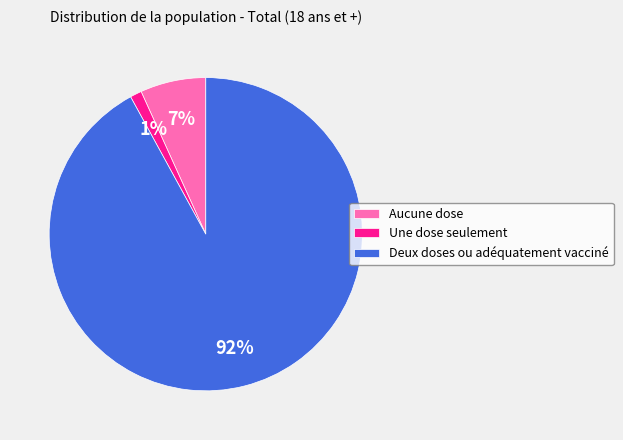

To the nearest percent, what is the difference between the largest and smallest slice percentages?

91%